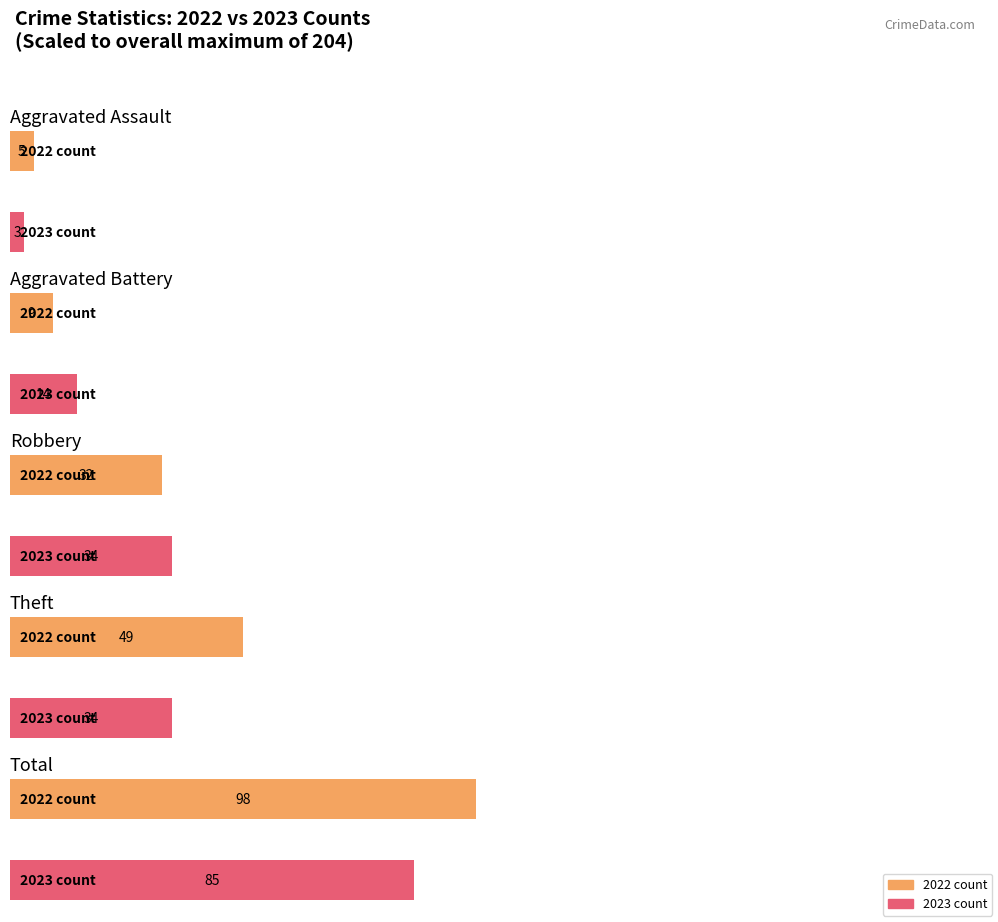

What is the value of the Theft bar at the 9th from the left?

34